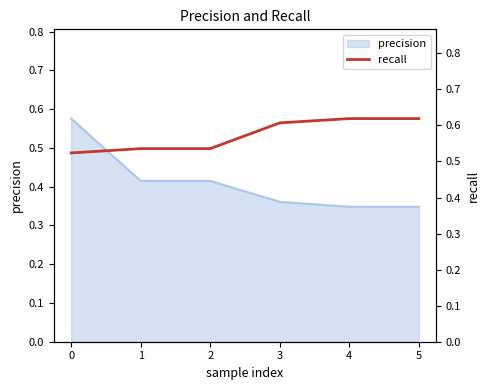

Is it true that precision equals 0.2 at 5?

False